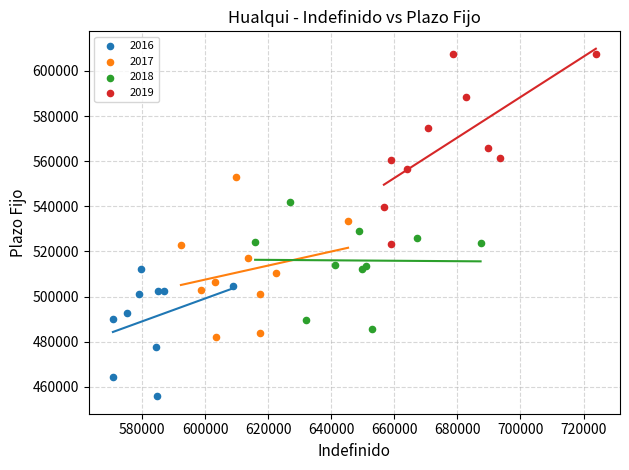

Which series contains the lowest Y value?

2016